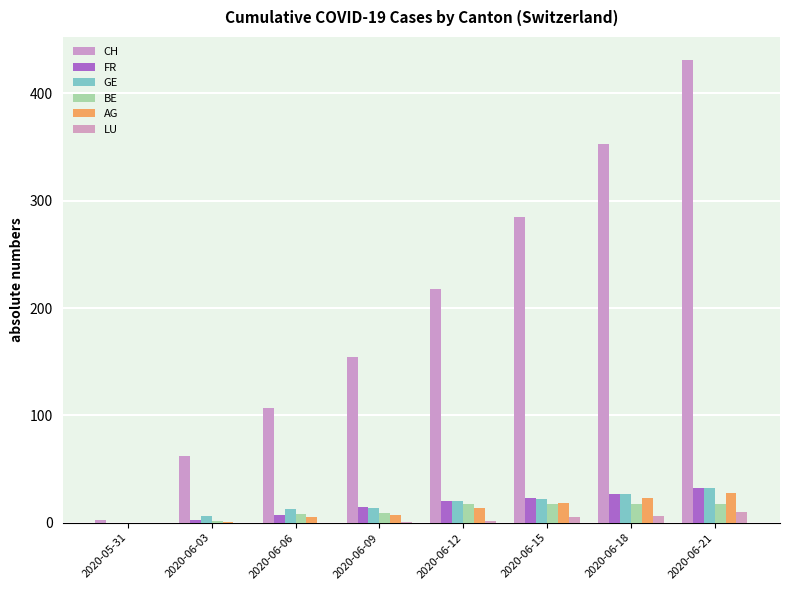

What is the difference between the maximum and second lowest values in the AG series?

27